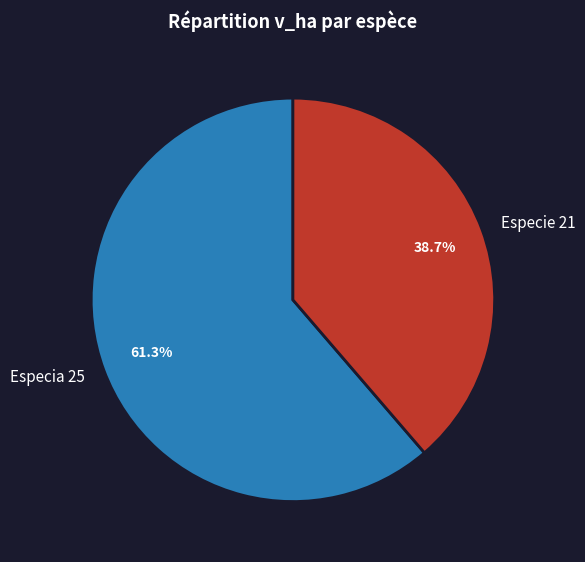

What is the ratio of the value at Especie 21 to the value at Especia 25?

0.6